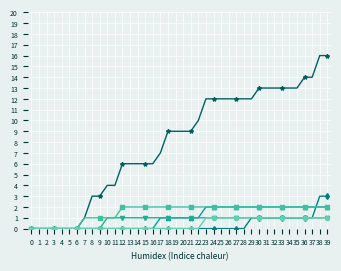

What is the difference between the highest and lowest values at 29?

11